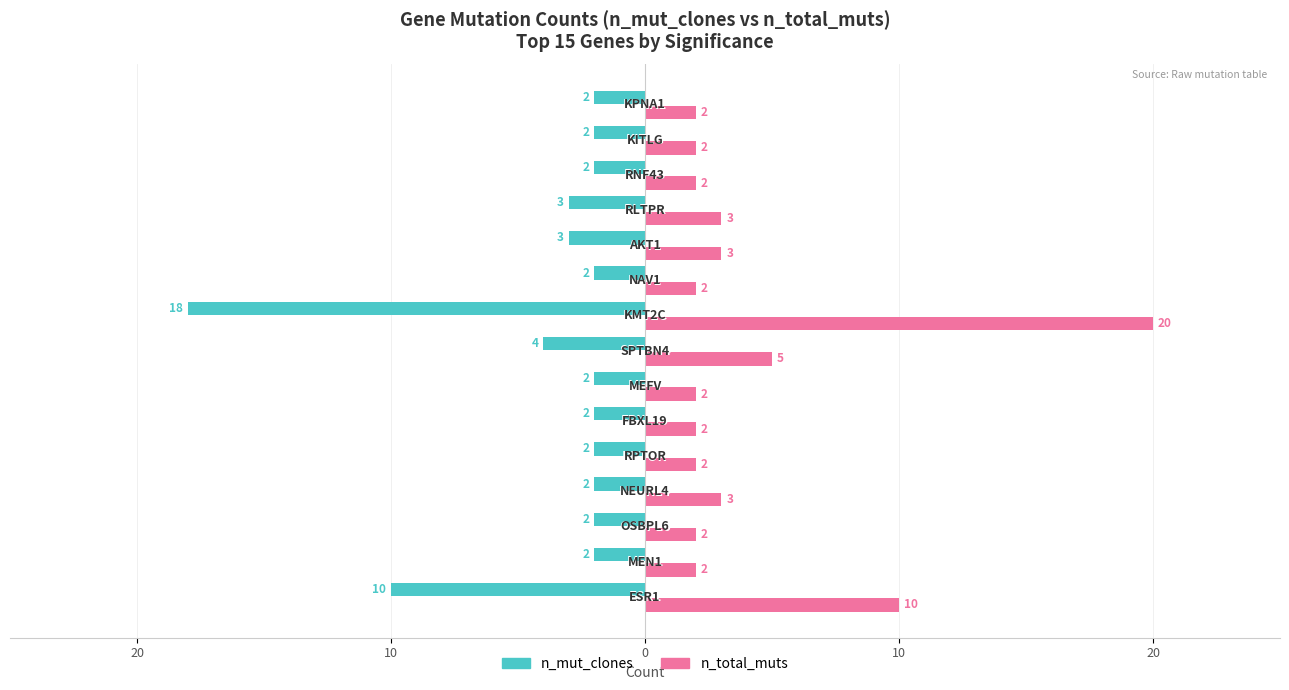

What is the difference between the maximum and minimum values in the n_mut_clones series?

16